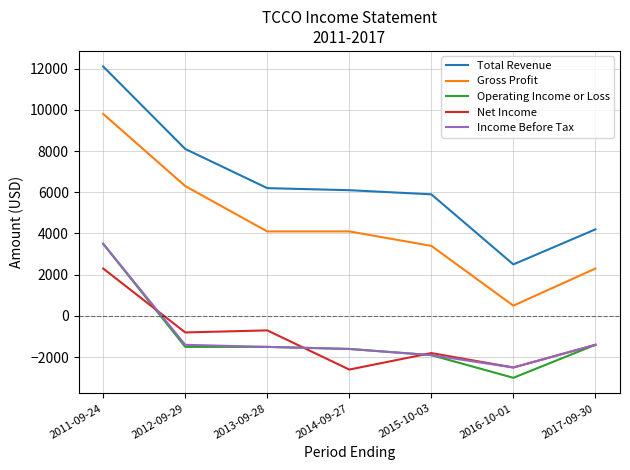

What is the sum of all Income Before Tax values?

-6800